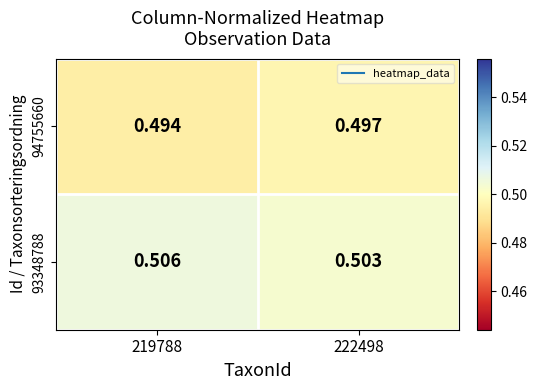

Is the value of 94755660 at 219788 greater than the value of 93348788 at 222498?

No